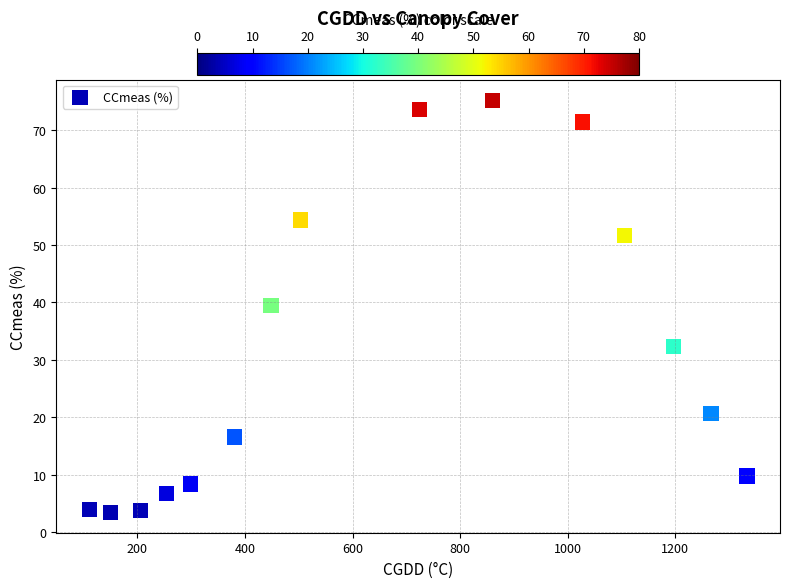

What is the range of Y values (max minus min)?

71.7